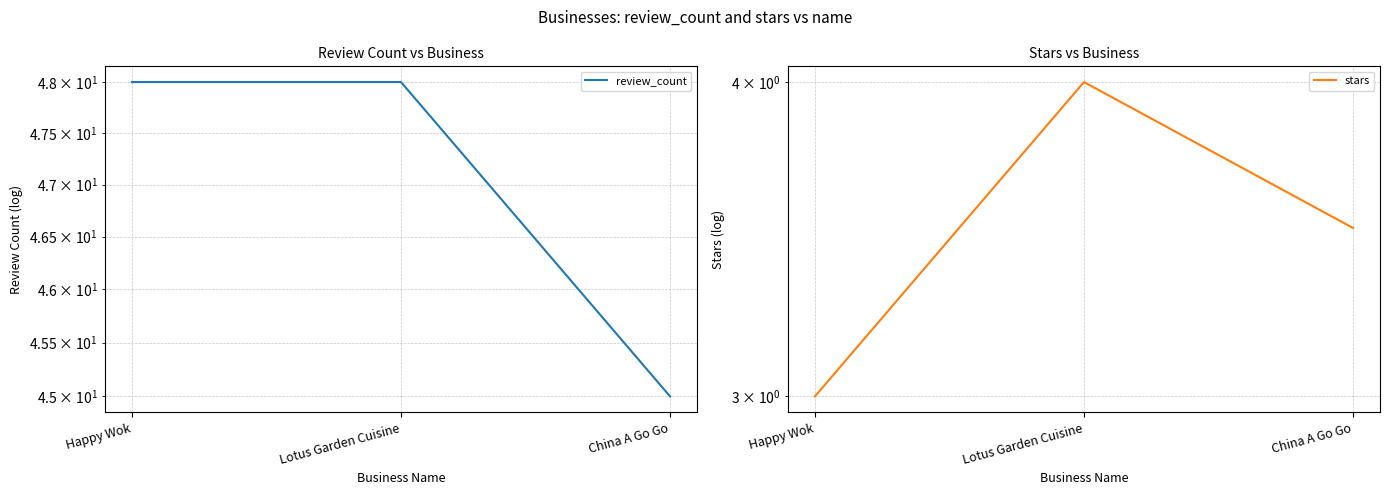

What is the difference between the maximum and second lowest values in the stars series?

0.5